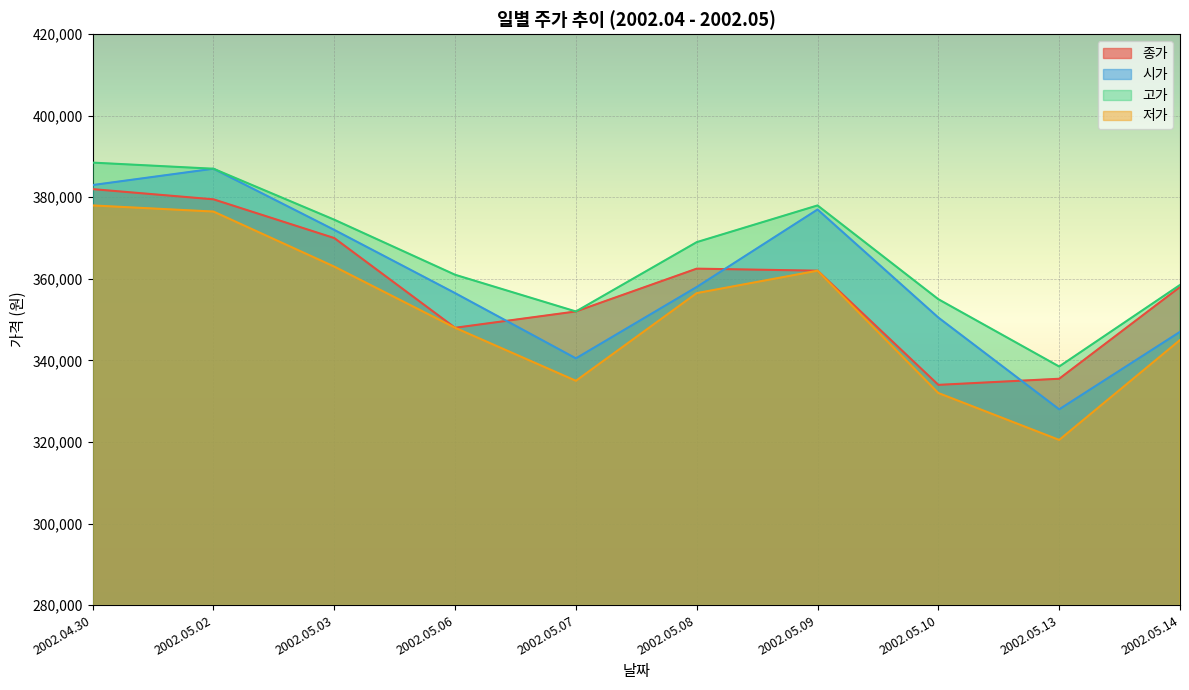

Between 2002.05.09 and 2002.05.13, which series saw the biggest shift?

시가